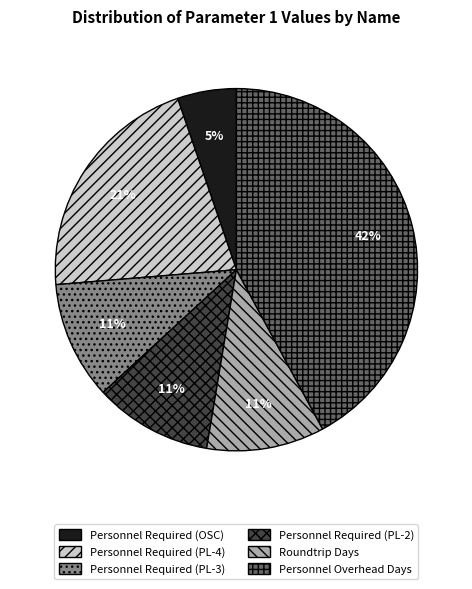

Which has a higher value, Personnel Required (PL-4) or Personnel Required (PL-3)?

Personnel Required (PL-4)